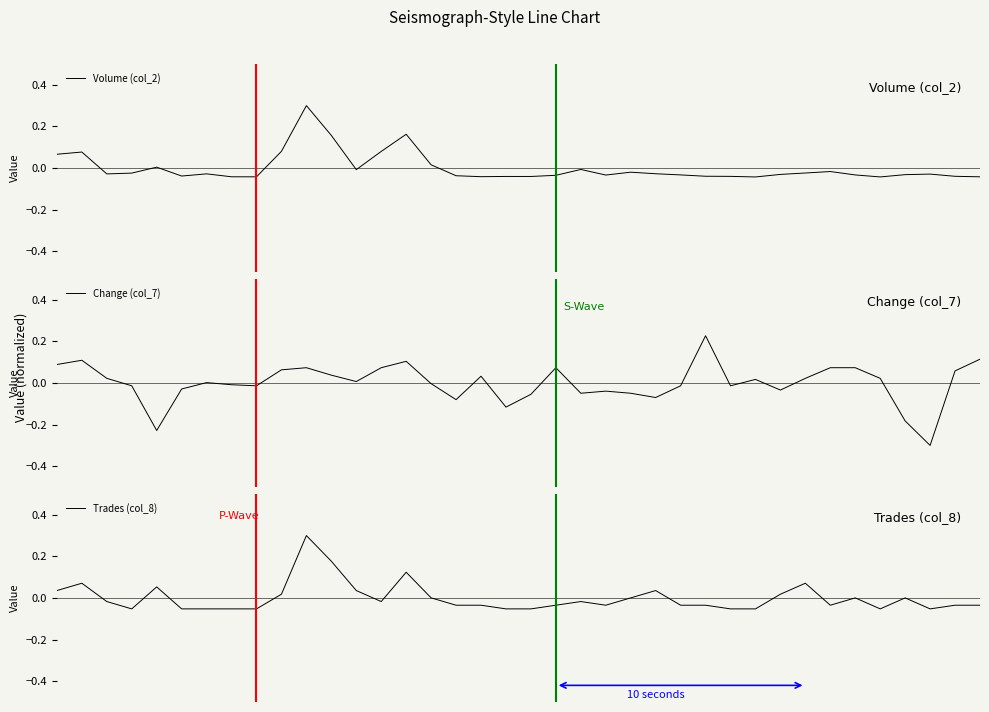

At how many categories does at least one series exceed 0?

26